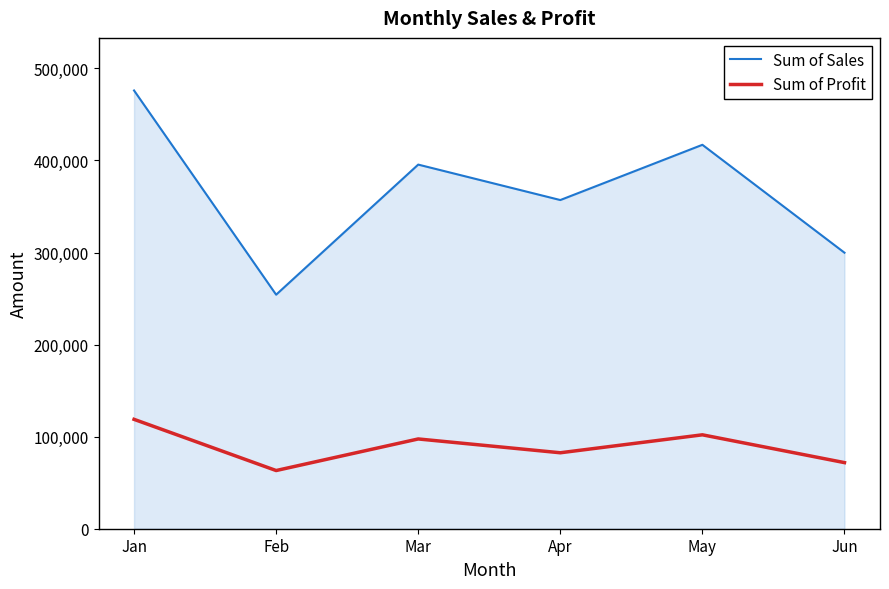

Rank the series by their maximum value, from lowest to highest.

Sum of Profit, Sum of Sales